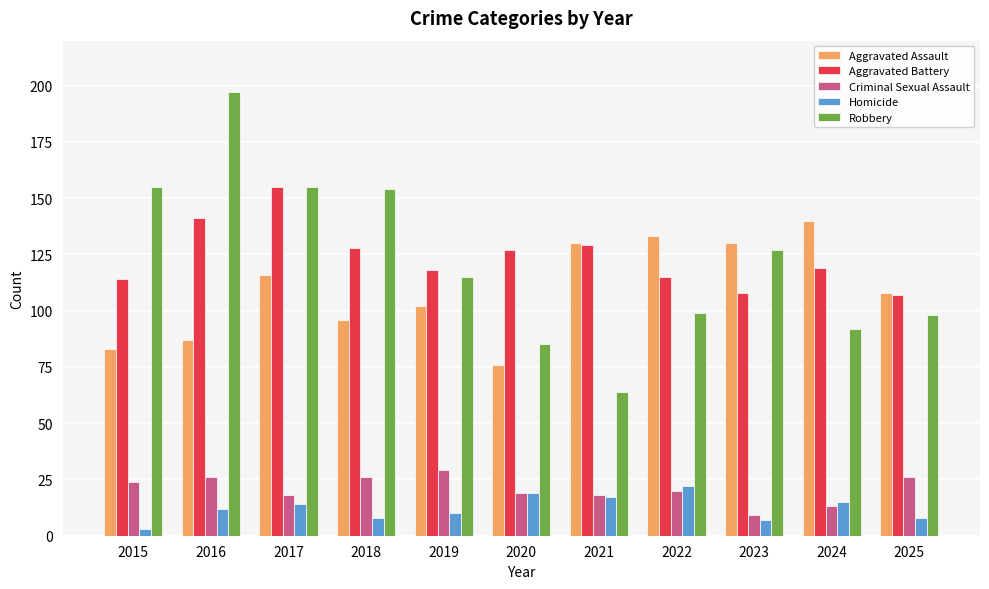

What are all the series names shown in the legend?

Aggravated Assault, Aggravated Battery, Criminal Sexual Assault, Homicide, Robbery